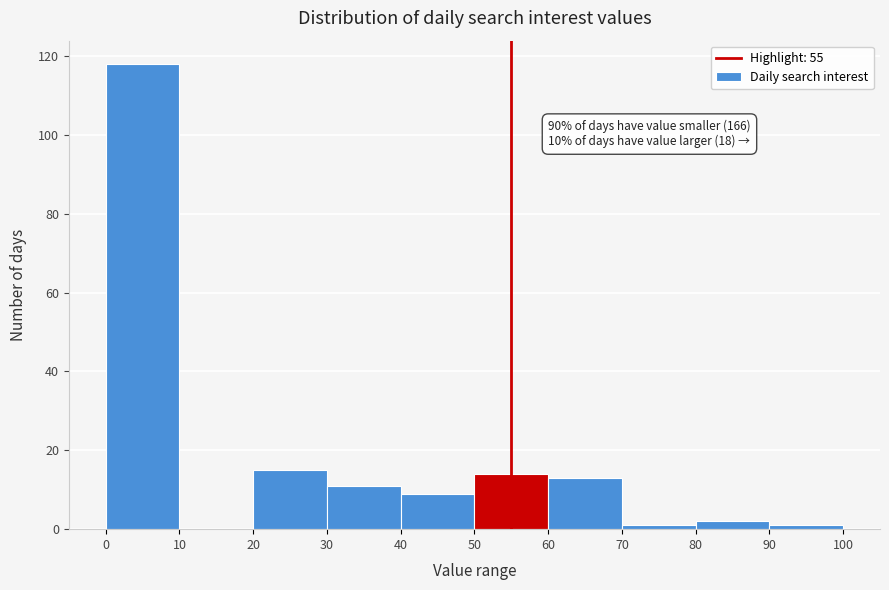

Over which range of the x-axis is the bar tallest?

0 to 10